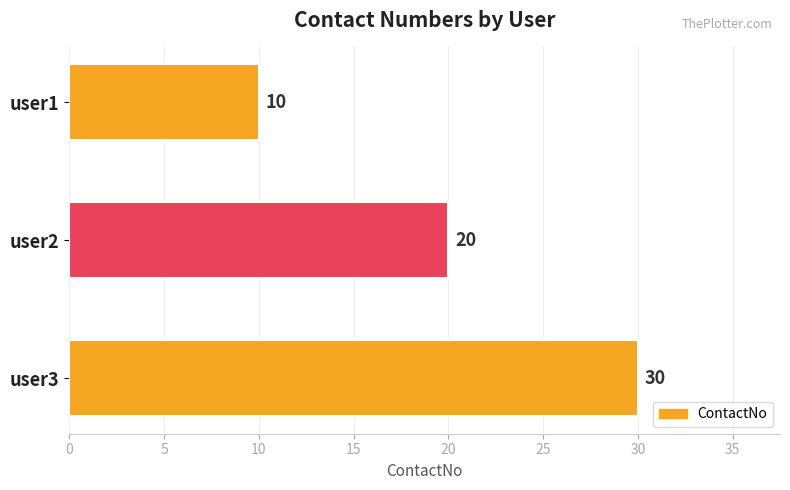

How many data points are less than 20?

1